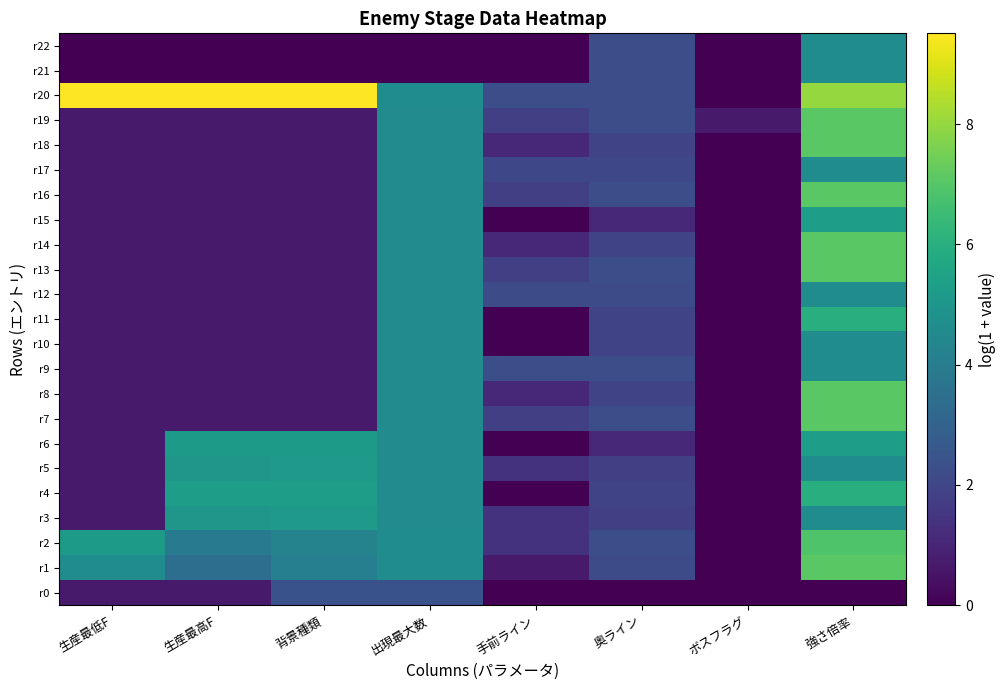

Reading right to left, what are all the values shown in this chart?

r0: 強さ倍率=0.0	ボスフラグ=0.0	奥ライン=0.0	手前ライン=0.0	出現最大数=2.4	背景種類=2.4	生産最高F=0.7	生産最低F=0.7
r1: 強さ倍率=7.1	ボスフラグ=0.0	奥ライン=2.2	手前ライン=0.7	出現最大数=4.6	背景種類=4.1	生産最高F=3.4	生産最低F=4.6
r2: 強さ倍率=6.9	ボスフラグ=0.0	奥ライン=2.3	手前ライン=1.4	出現最大数=4.6	背景種類=4.3	生産最高F=3.9	生産最低F=5.2
r3: 強さ倍率=4.6	ボスフラグ=0.0	奥ライン=1.8	手前ライン=1.4	出現最大数=4.6	背景種類=5.1	生産最高F=5.0	生産最低F=0.7
r4: 強さ倍率=6.0	ボスフラグ=0.0	奥ライン=1.9	手前ライン=0.0	出現最大数=4.6	背景種類=5.3	生産最高F=5.3	生産最低F=0.7
r5: 強さ倍率=4.6	ボスフラグ=0.0	奥ライン=1.8	手前ライン=1.4	出現最大数=4.6	背景種類=5.1	生産最高F=5.0	生産最低F=0.7
r6: 強さ倍率=5.3	ボスフラグ=0.0	奥ライン=1.1	手前ライン=0.0	出現最大数=4.6	背景種類=5.2	生産最高F=5.2	生産最低F=0.7
r7: 強さ倍率=7.1	ボスフラグ=0.0	奥ライン=2.3	手前ライン=1.8	出現最大数=4.6	背景種類=0.7	生産最高F=0.7	生産最低F=0.7
r8: 強さ倍率=7.1	ボスフラグ=0.0	奥ライン=1.9	手前ライン=1.1	出現最大数=4.6	背景種類=0.7	生産最高F=0.7	生産最低F=0.7
r9: 強さ倍率=4.6	ボスフラグ=0.0	奥ライン=2.3	手前ライン=2.3	出現最大数=4.6	背景種類=0.7	生産最高F=0.7	生産最低F=0.7
r10: 強さ倍率=4.6	ボスフラグ=0.0	奥ライン=1.9	手前ライン=0.0	出現最大数=4.6	背景種類=0.7	生産最高F=0.7	生産最低F=0.7
r11: 強さ倍率=6.0	ボスフラグ=0.0	奥ライン=1.9	手前ライン=0.0	出現最大数=4.6	背景種類=0.7	生産最高F=0.7	生産最低F=0.7
r12: 強さ倍率=4.6	ボスフラグ=0.0	奥ライン=2.2	手前ライン=2.2	出現最大数=4.6	背景種類=0.7	生産最高F=0.7	生産最低F=0.7
r13: 強さ倍率=7.1	ボスフラグ=0.0	奥ライン=2.3	手前ライン=1.8	出現最大数=4.6	背景種類=0.7	生産最高F=0.7	生産最低F=0.7
r14: 強さ倍率=7.1	ボスフラグ=0.0	奥ライン=1.9	手前ライン=1.1	出現最大数=4.6	背景種類=0.7	生産最高F=0.7	生産最低F=0.7
r15: 強さ倍率=5.3	ボスフラグ=0.0	奥ライン=1.1	手前ライン=0.0	出現最大数=4.6	背景種類=0.7	生産最高F=0.7	生産最低F=0.7
r16: 強さ倍率=7.1	ボスフラグ=0.0	奥ライン=2.3	手前ライン=1.8	出現最大数=4.6	背景種類=0.7	生産最高F=0.7	生産最低F=0.7
r17: 強さ倍率=4.6	ボスフラグ=0.0	奥ライン=2.1	手前ライン=2.1	出現最大数=4.6	背景種類=0.7	生産最高F=0.7	生産最低F=0.7
r18: 強さ倍率=7.1	ボスフラグ=0.0	奥ライン=1.9	手前ライン=1.1	出現最大数=4.6	背景種類=0.7	生産最高F=0.7	生産最低F=0.7
r19: 強さ倍率=7.1	ボスフラグ=0.7	奥ライン=2.3	手前ライン=1.8	出現最大数=4.6	背景種類=0.7	生産最高F=0.7	生産最低F=0.7
r20: 強さ倍率=8.0	ボスフラグ=0.0	奥ライン=2.3	手前ライン=2.3	出現最大数=4.6	背景種類=9.5	生産最高F=9.5	生産最低F=9.5
r21: 強さ倍率=4.6	ボスフラグ=0.0	奥ライン=2.3	手前ライン=0.0	出現最大数=0.0	背景種類=0.0	生産最高F=0.0	生産最低F=0.0
r22: 強さ倍率=4.6	ボスフラグ=0.0	奥ライン=2.3	手前ライン=0.0	出現最大数=0.0	背景種類=0.0	生産最高F=0.0	生産最低F=0.0